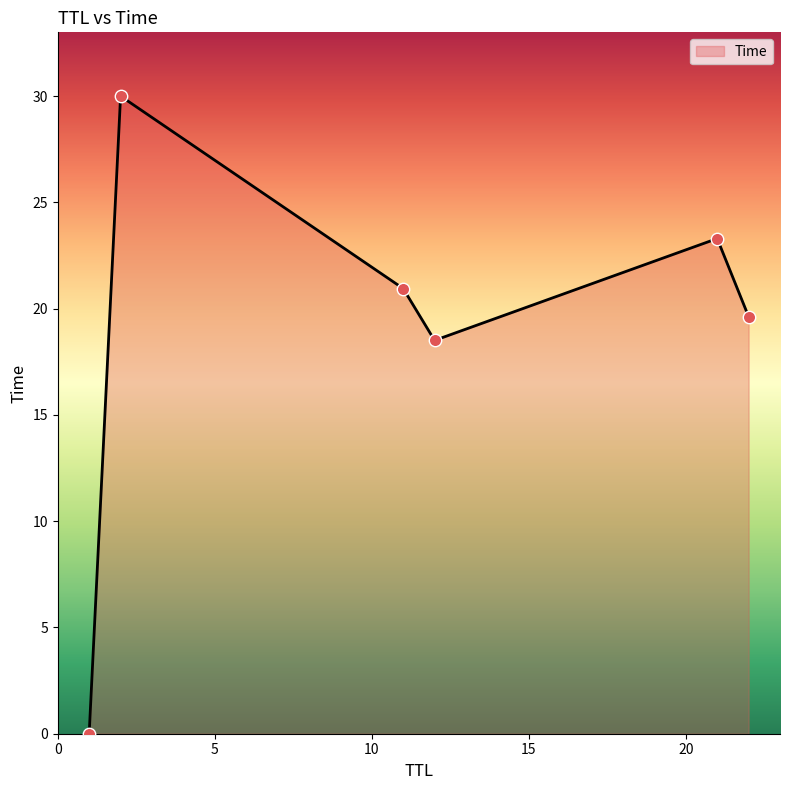

True or false: the data has more than 1 interior local peaks.

True